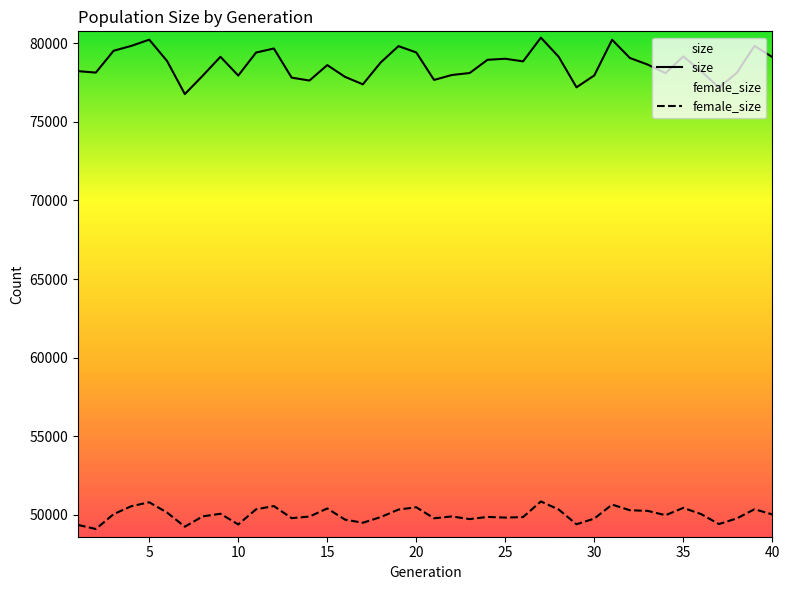

What value does the size series have at 38, to the nearest 50?

78100